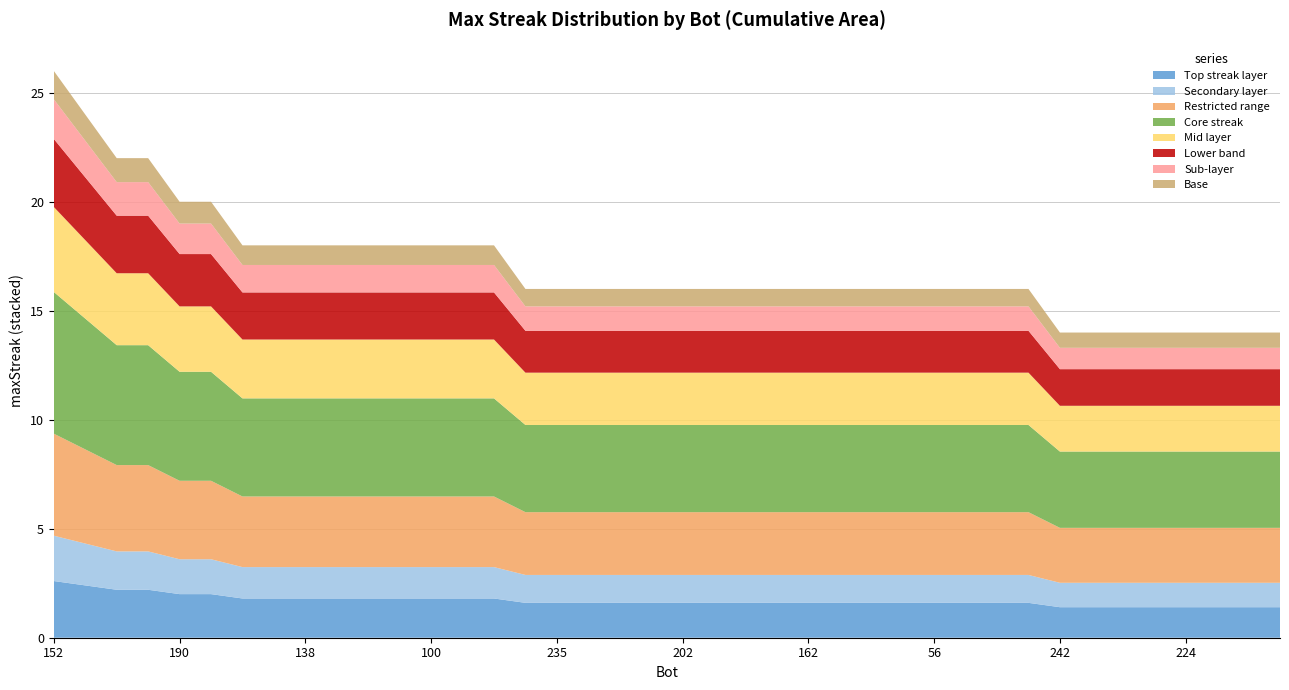

Reading left to right, list all the values displayed in this chart.

26	24	22	22	20	20	18	18	18	18	18	18	18	18	18	16	16	16	16	16	16	16	16	16	16	16	16	16	16	16	16	16	14	14	14	14	14	14	14	14